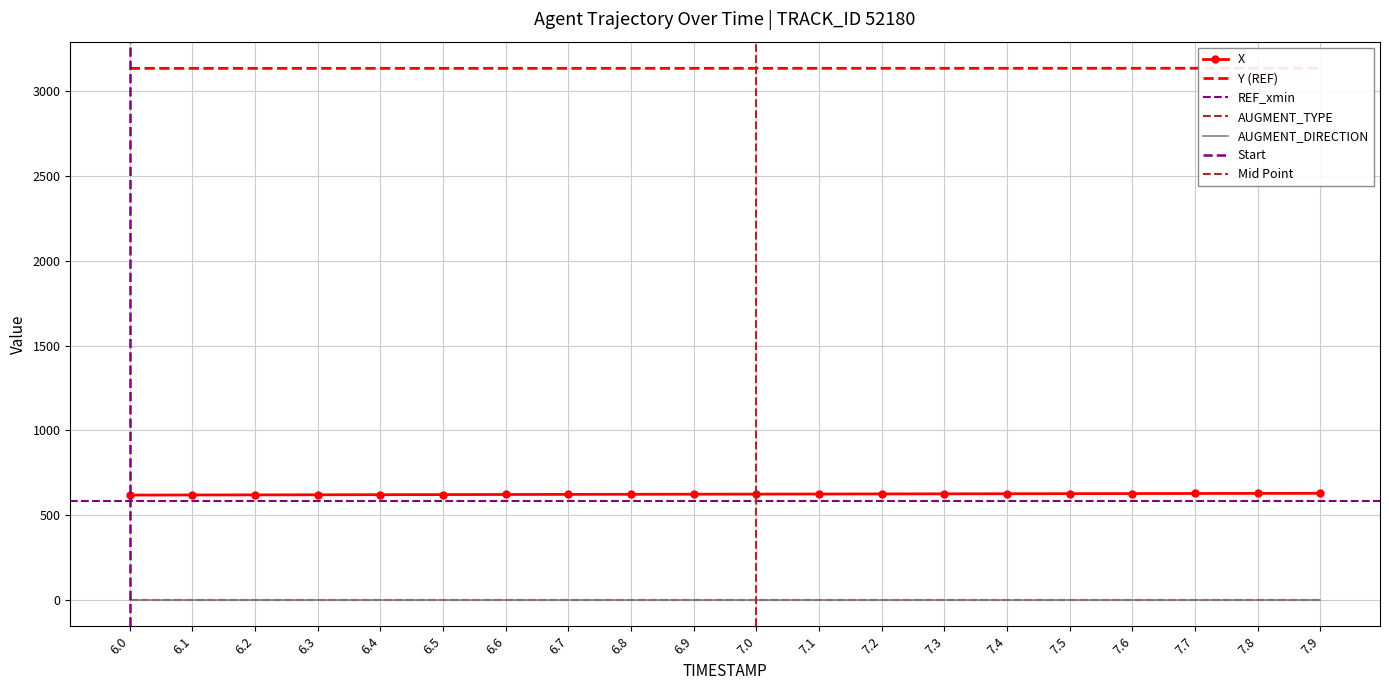

What position from the left is 6.8?

9